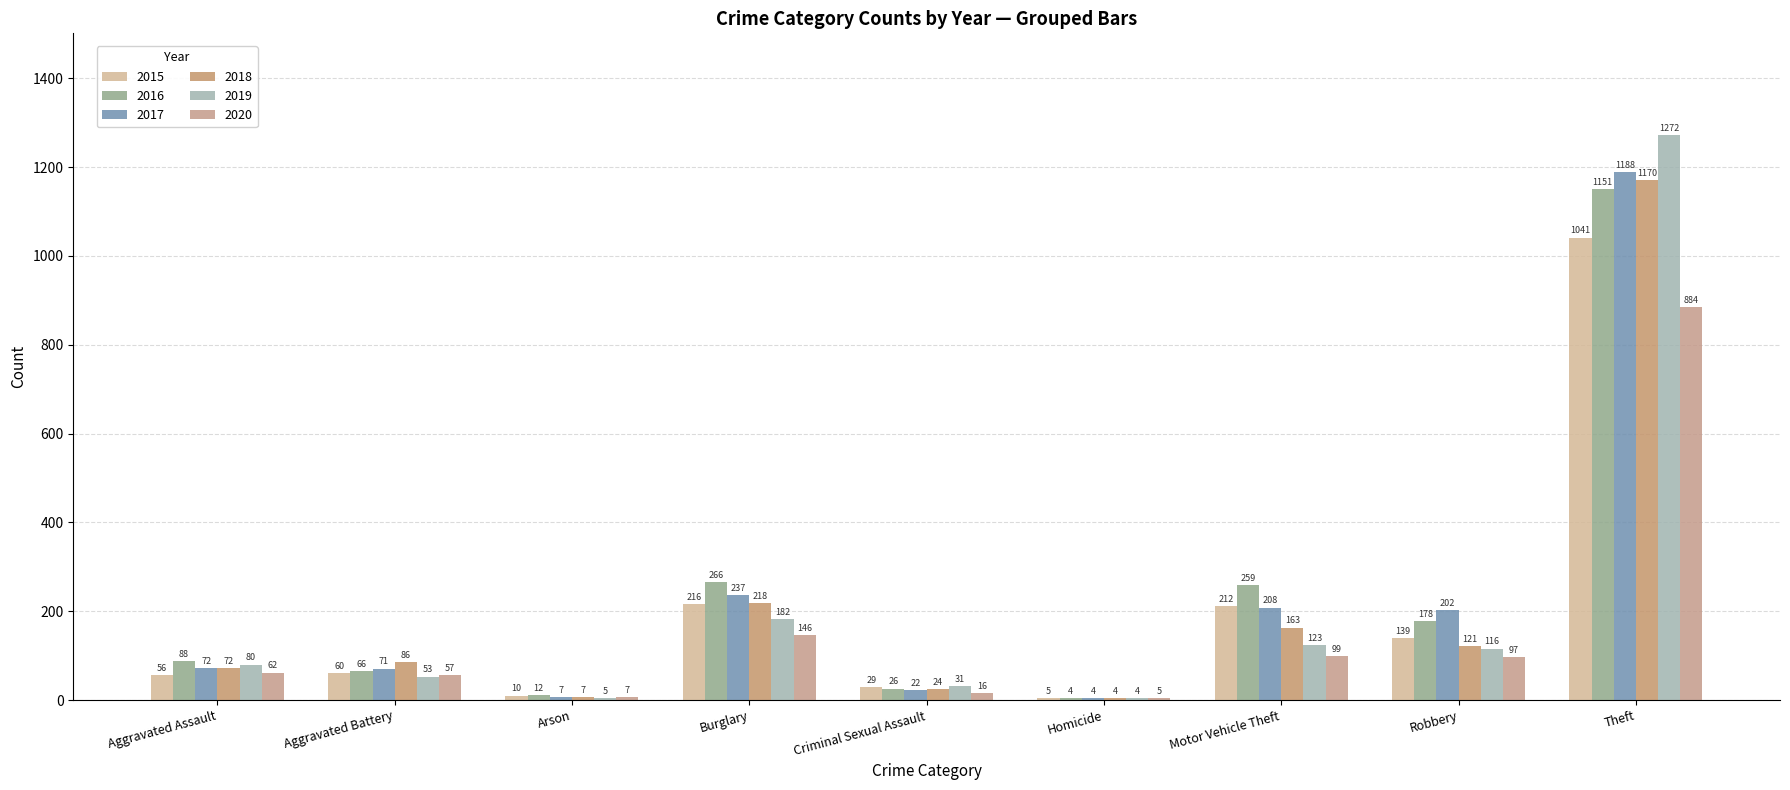

The 2019 series shows 9 at Arson. True or false?

False